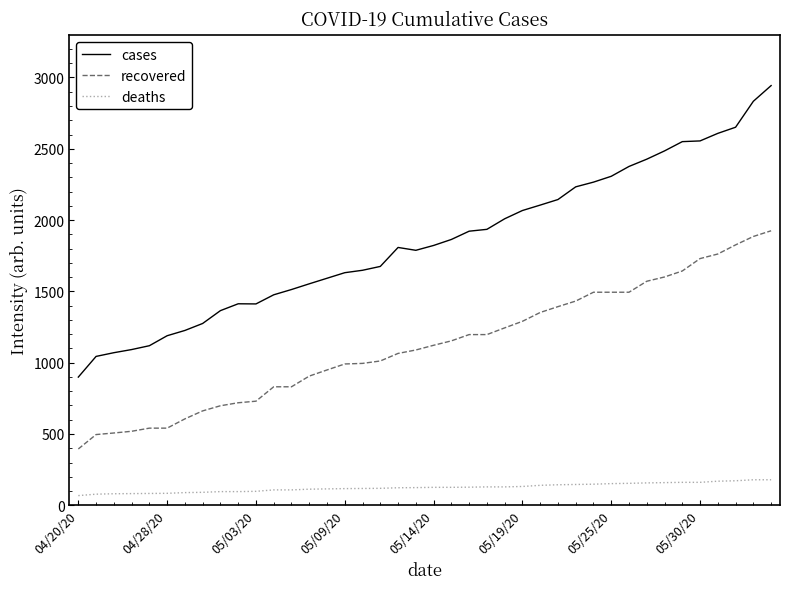

List the series in order of their peak value, lowest first.

deaths, recovered, cases